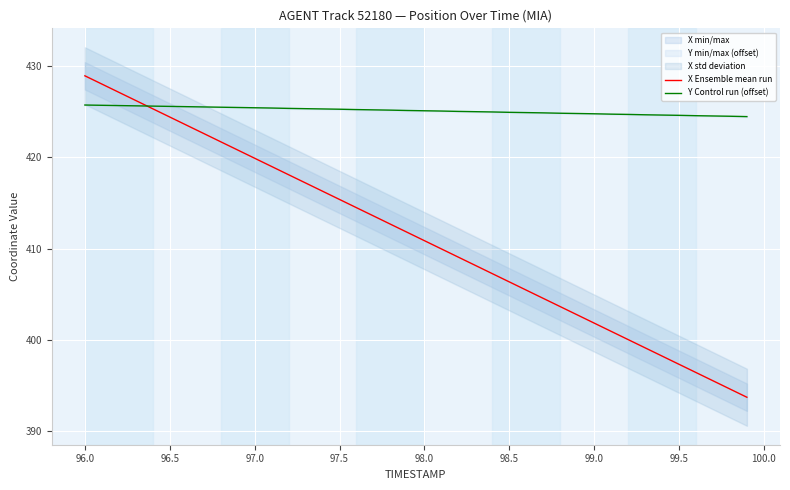

What is the lowest value of the X Ensemble mean run series?

393.7